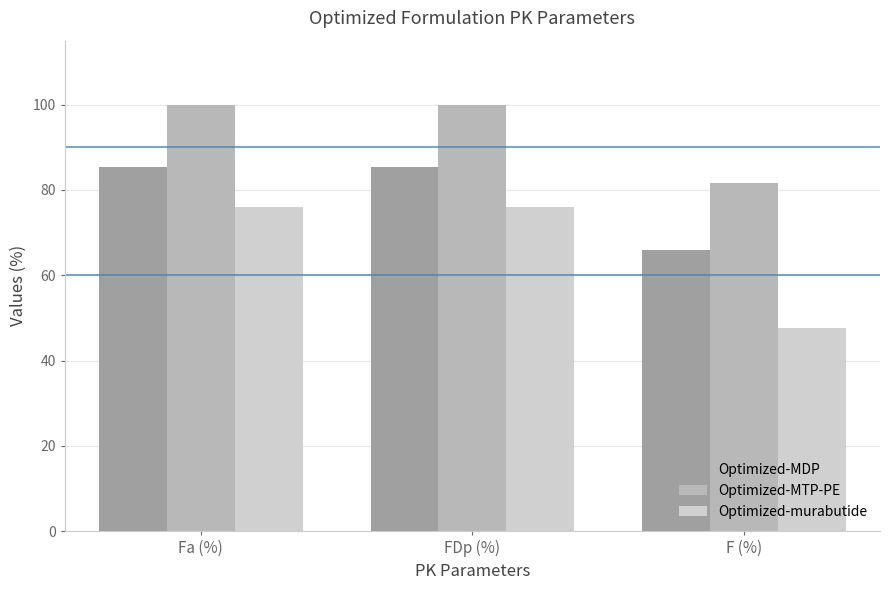

How many data points in Optimized-MTP-PE are less than 100?

1